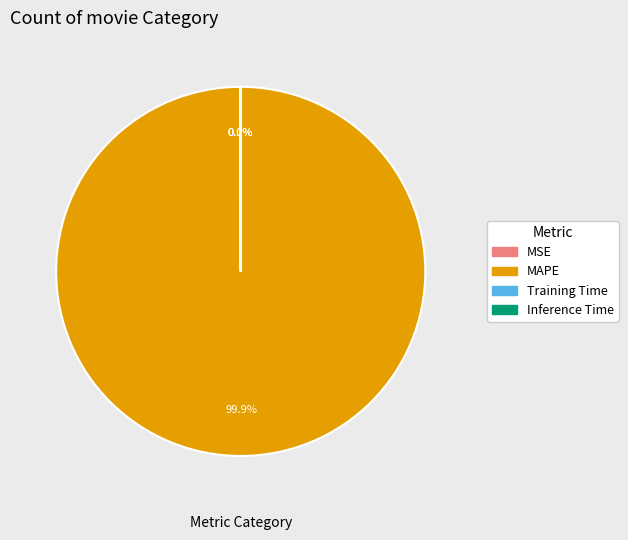

What is the majority slice?

MAPE